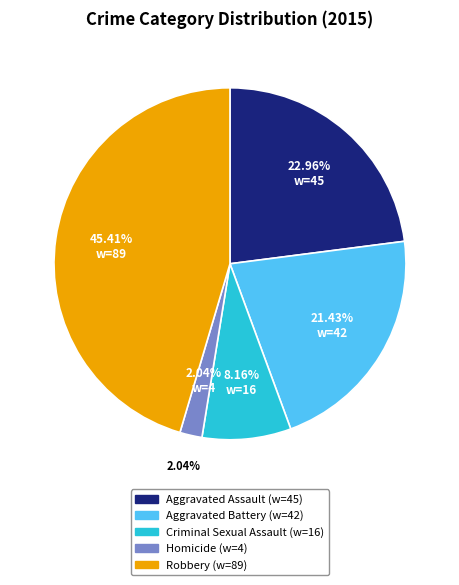

To the nearest percent, what is the average slice percentage?

20%